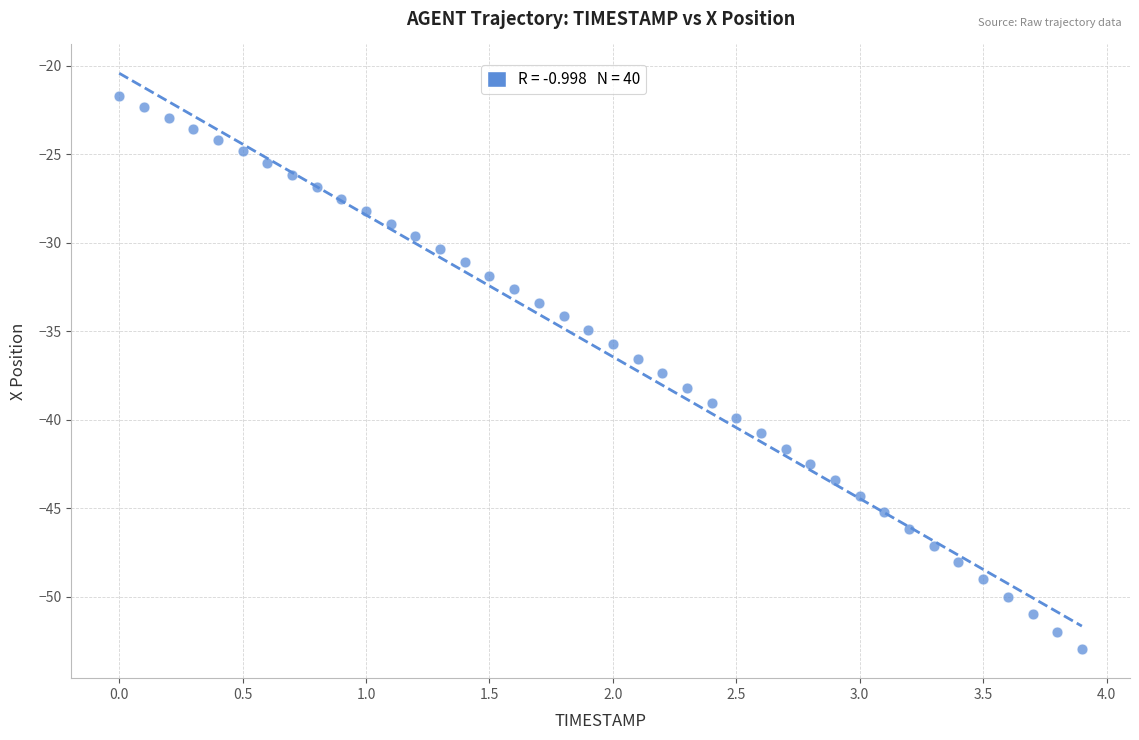

What is the range of X values (max minus min)?

3.9